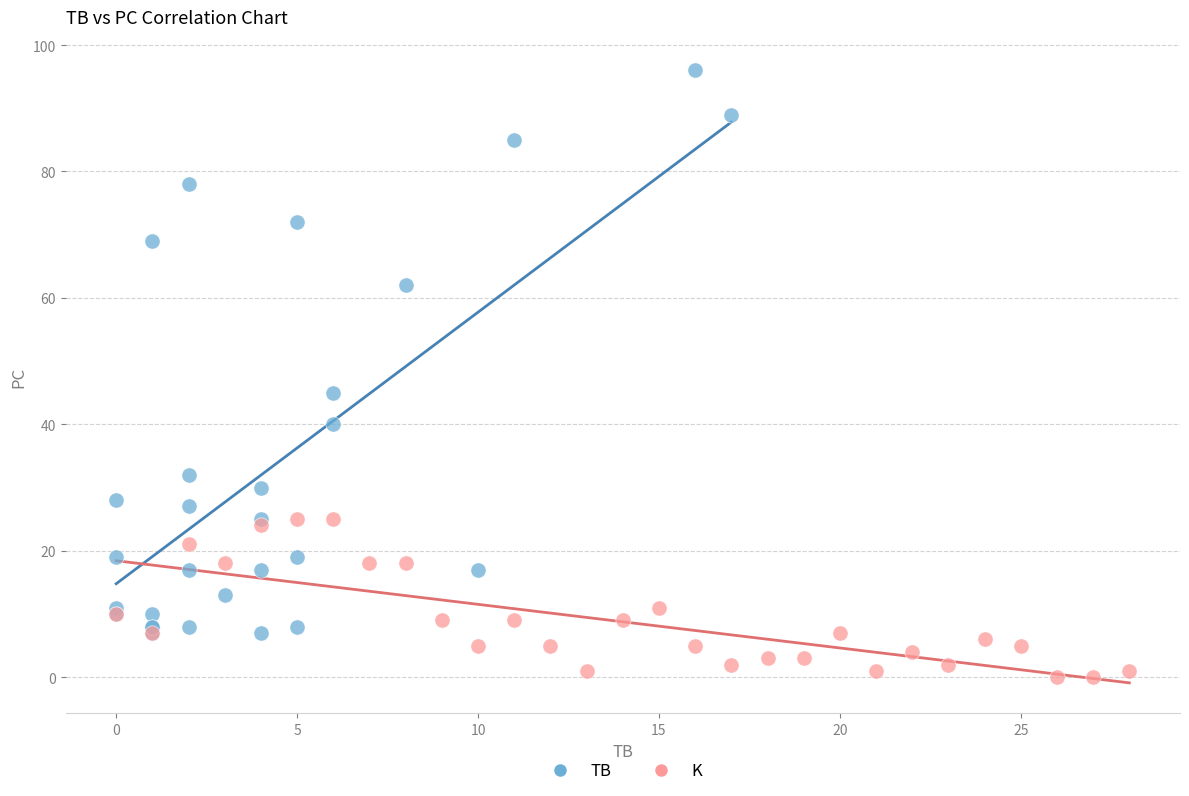

Which series reaches the minimum Y coordinate?

K